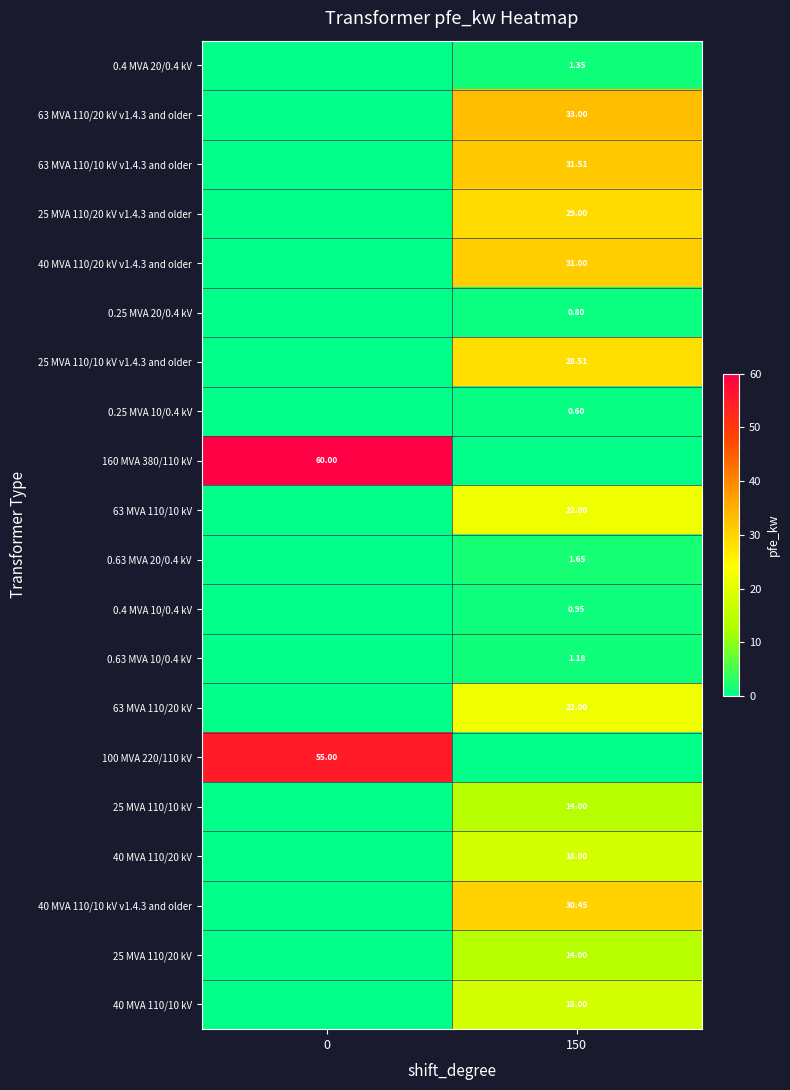

Is the value of 40 MVA 110/10 kV at 150 greater than the value of 25 MVA 110/20 kV at 150?

Yes